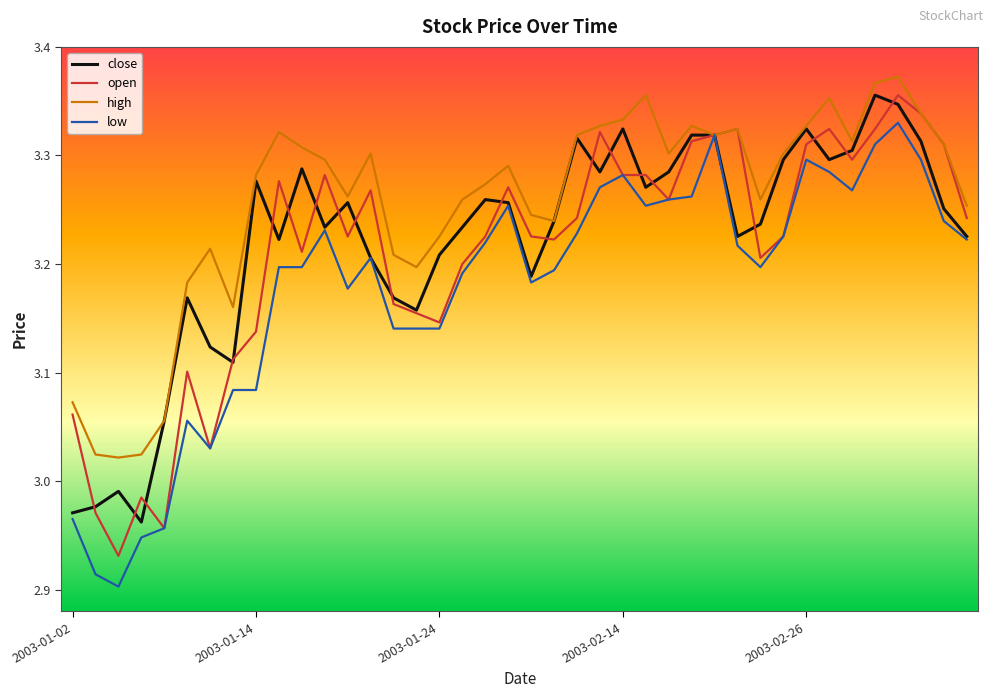

Which series has the largest total across all categories?

high